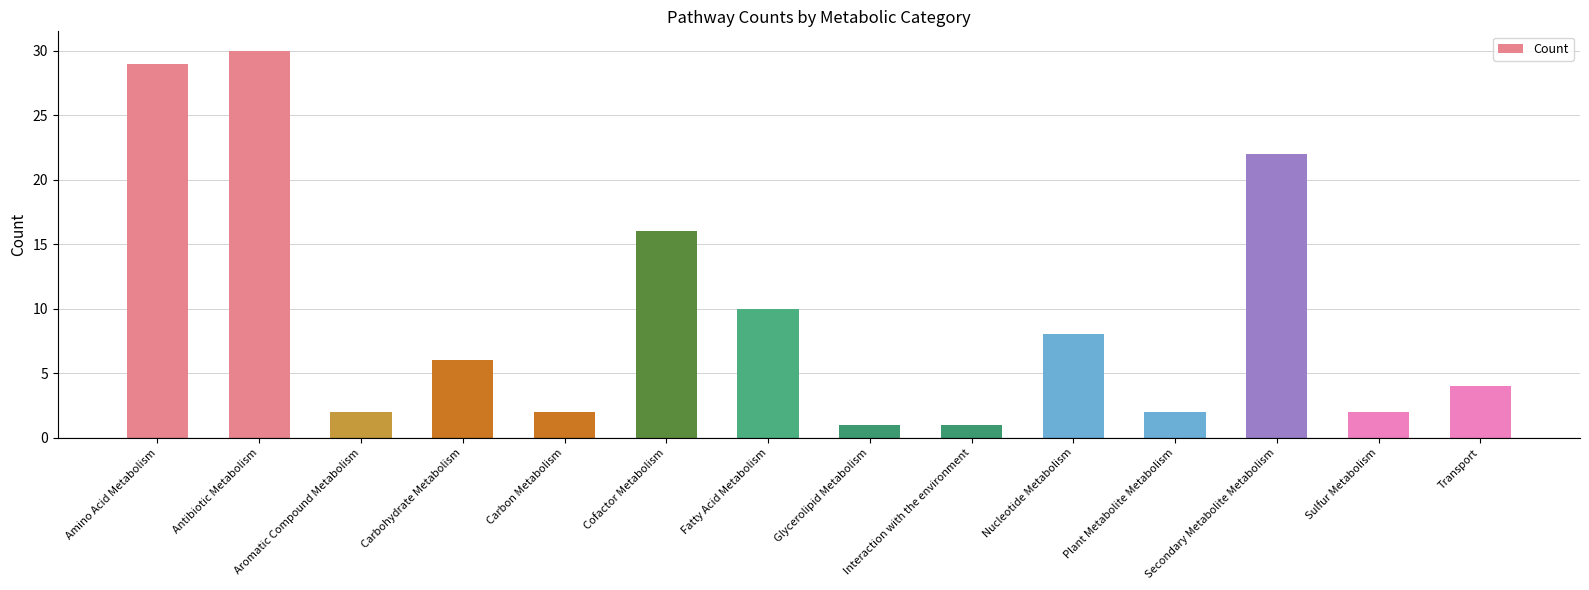

What is the value of the 9th bar from the left?

1